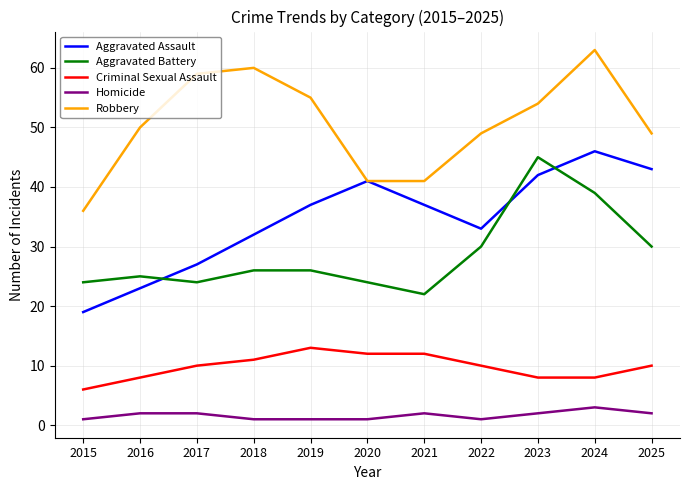

True or false: Criminal Sexual Assault and Robbery intersect in this chart.

False